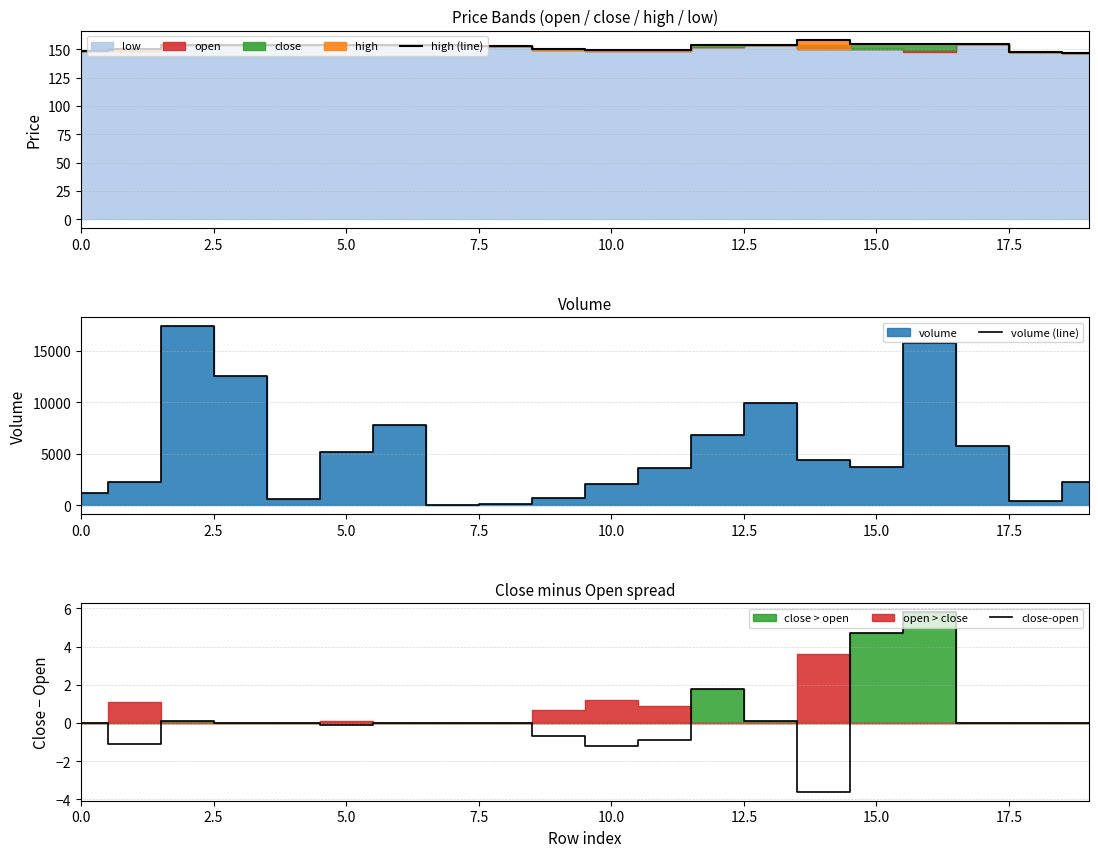

What is the highest value of the high (line) series?

158.5